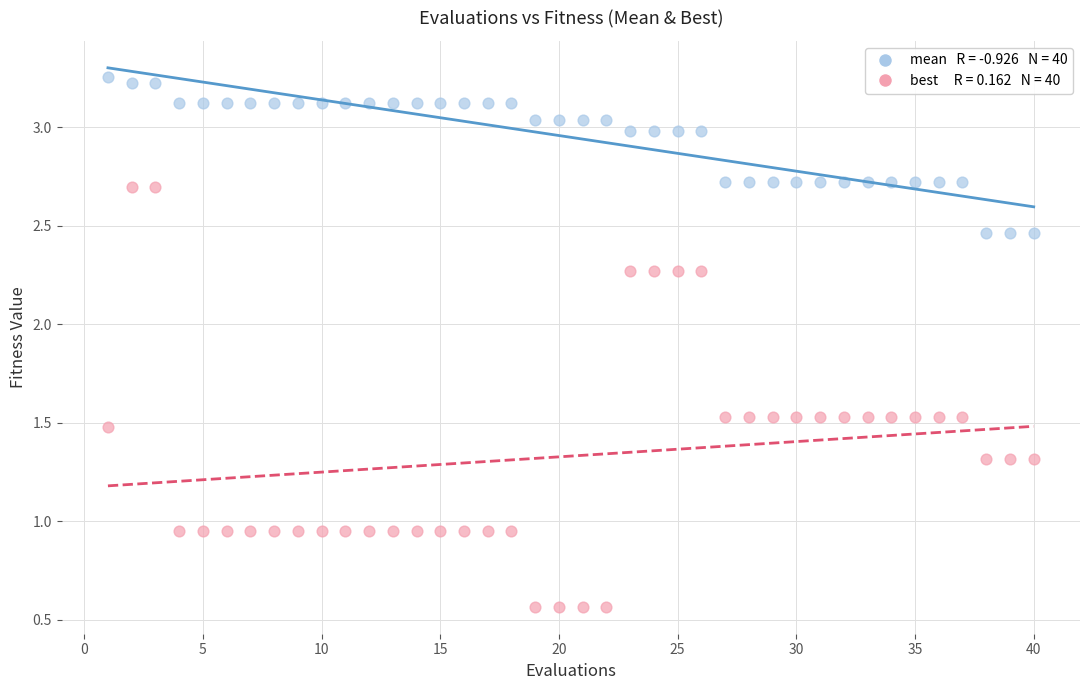

Across all data points, what is the range of X values (max minus min)?

39.0